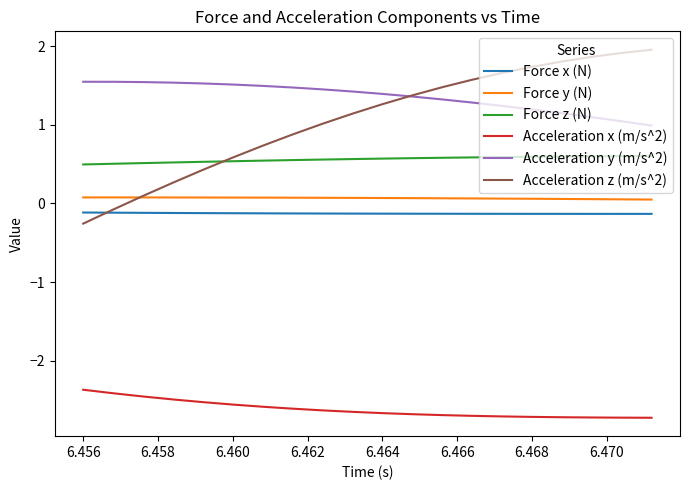

True or false: Acceleration x (m/s^2) and Acceleration y (m/s^2) intersect in this chart.

False